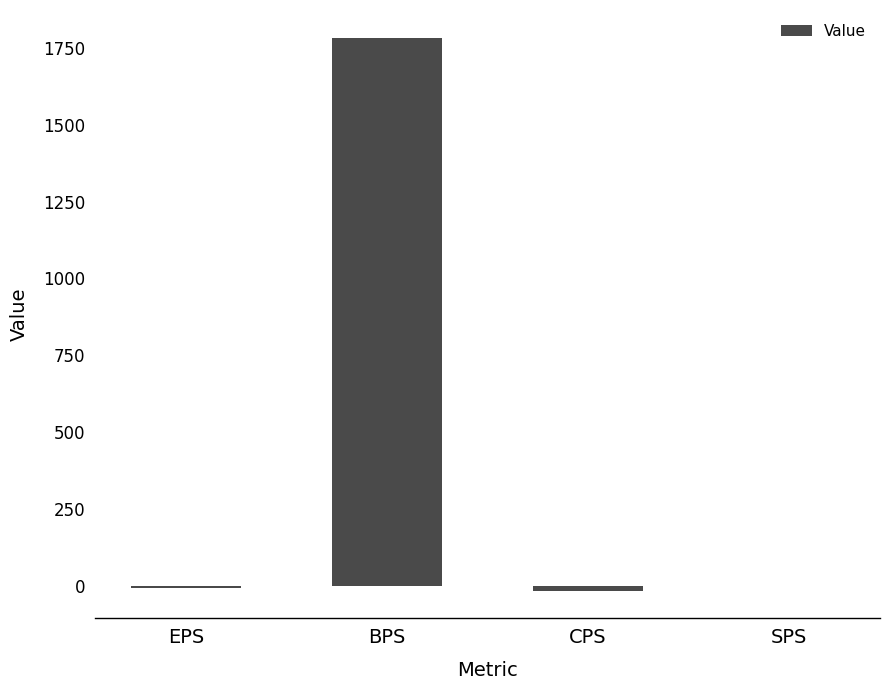

What is the sum of all values?

1758